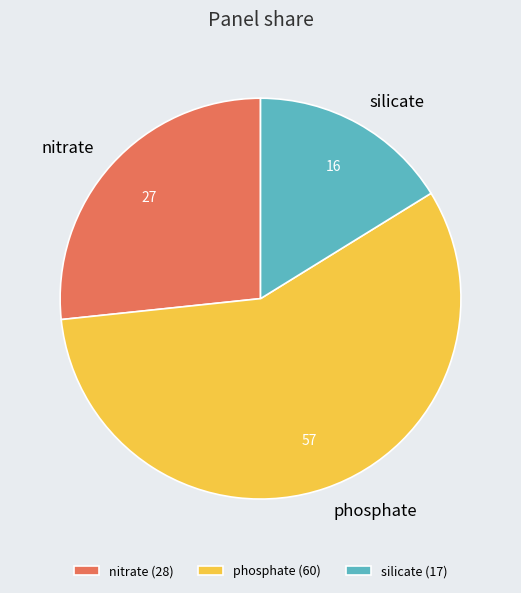

Do nitrate and silicate together represent more than half of the pie?

No